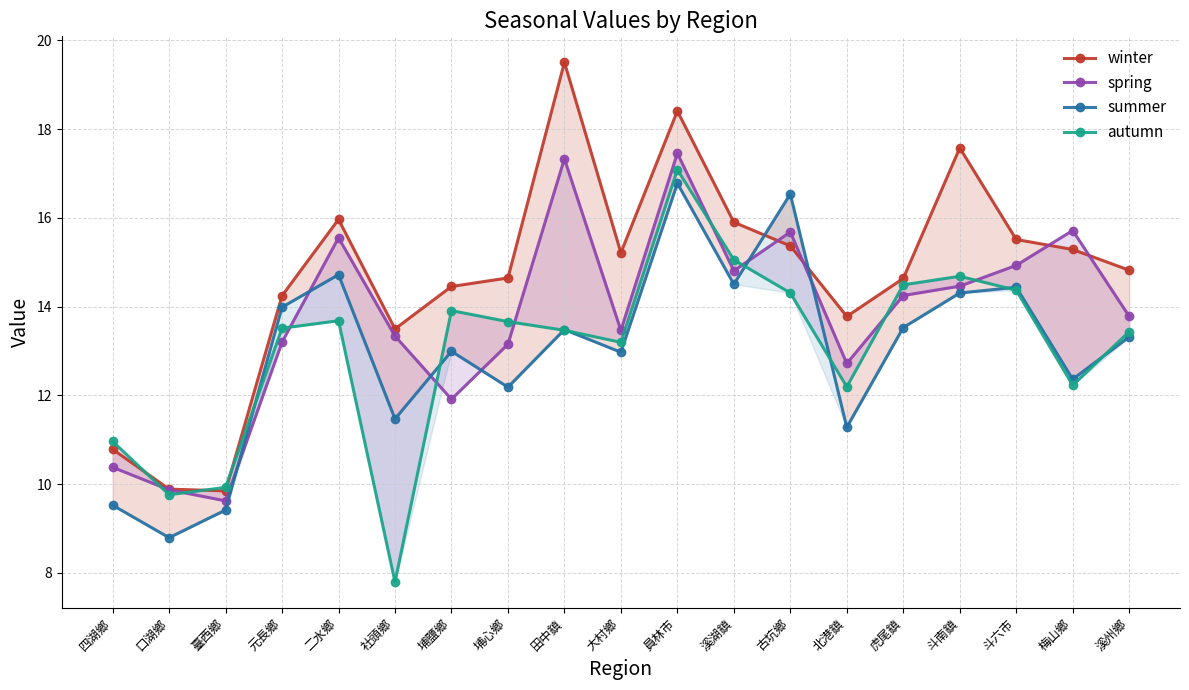

At which label does spring first exceed 13?

元長鄉